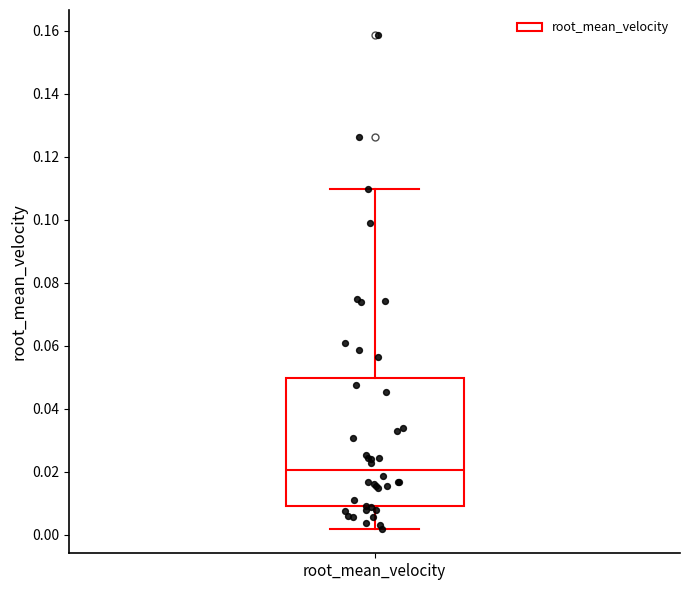

Transcribe this box plot: give where the median line is, the range the box spans, and where the two whiskers end, as read against the y-axis. The values are not printed on the chart, so give them approximately, as read against the axis.

median 0.020, box 0.010 to 0.050, whiskers 0.002 to 0.110